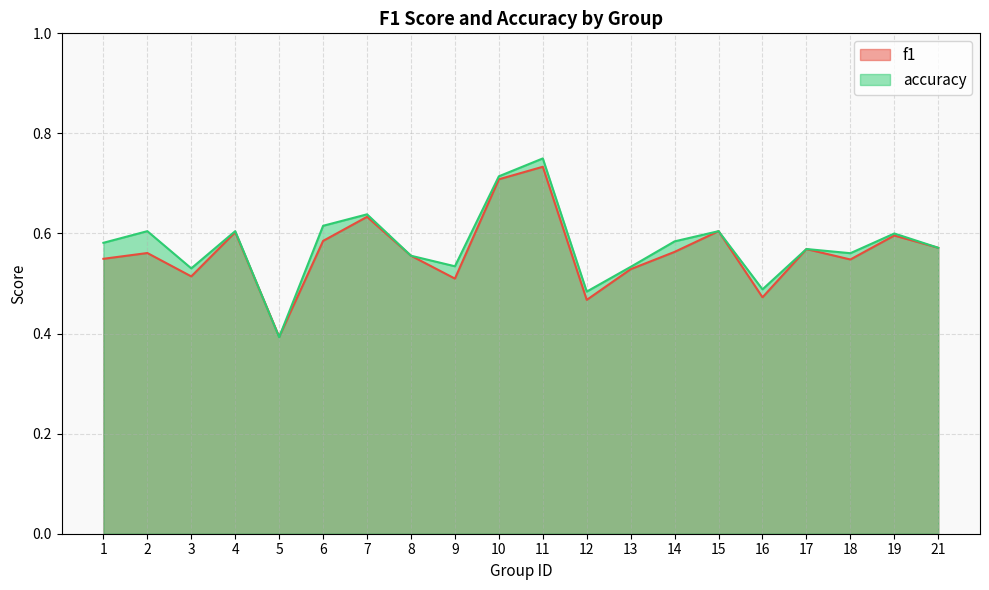

Reading left to right, list all the values displayed in this chart.

f1: 1=0.5	2=0.6	3=0.5	4=0.6	5=0.4	6=0.6	7=0.6	8=0.6	9=0.5	10=0.7	11=0.7	12=0.5	13=0.5	14=0.6	15=0.6	16=0.5	17=0.6	18=0.5	19=0.6	21=0.6
accuracy: 1=0.6	2=0.6	3=0.5	4=0.6	5=0.4	6=0.6	7=0.6	8=0.6	9=0.5	10=0.7	11=0.8	12=0.5	13=0.5	14=0.6	15=0.6	16=0.5	17=0.6	18=0.6	19=0.6	21=0.6